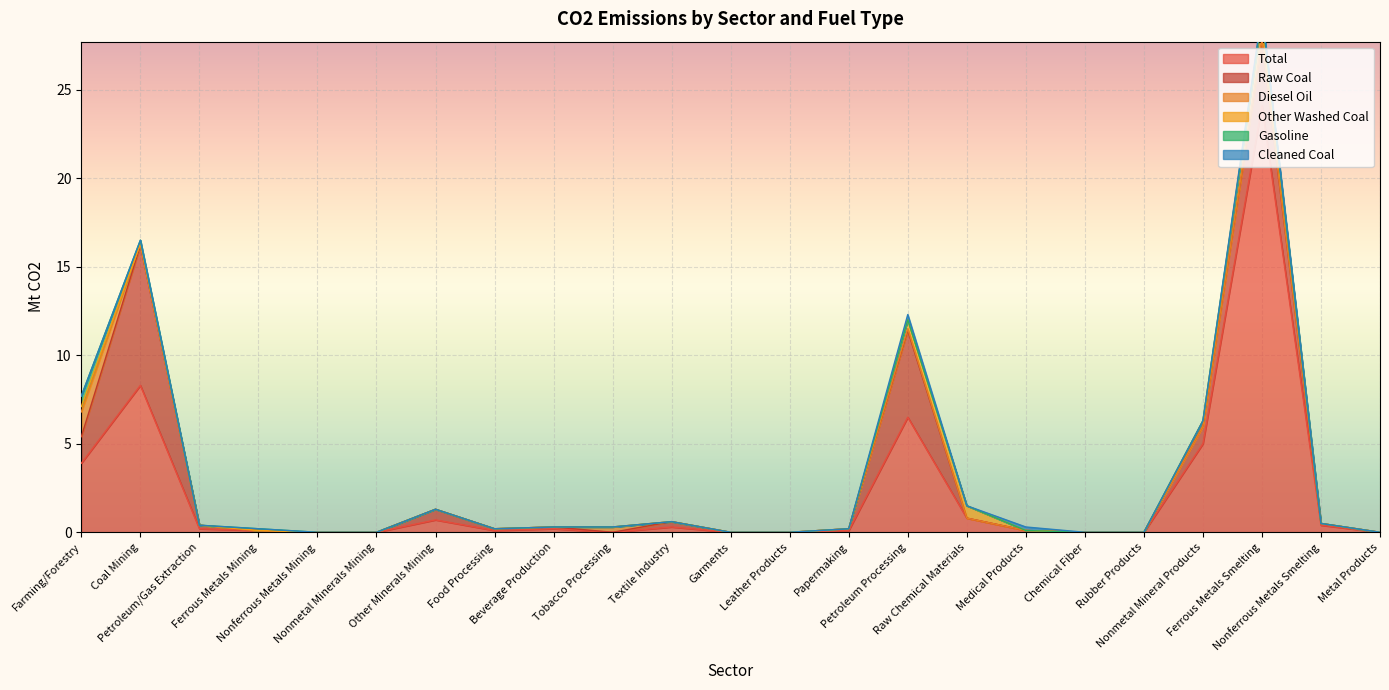

Where do Diesel Oil and Raw Coal first cross each other?

Beverage Production and Tobacco Processing